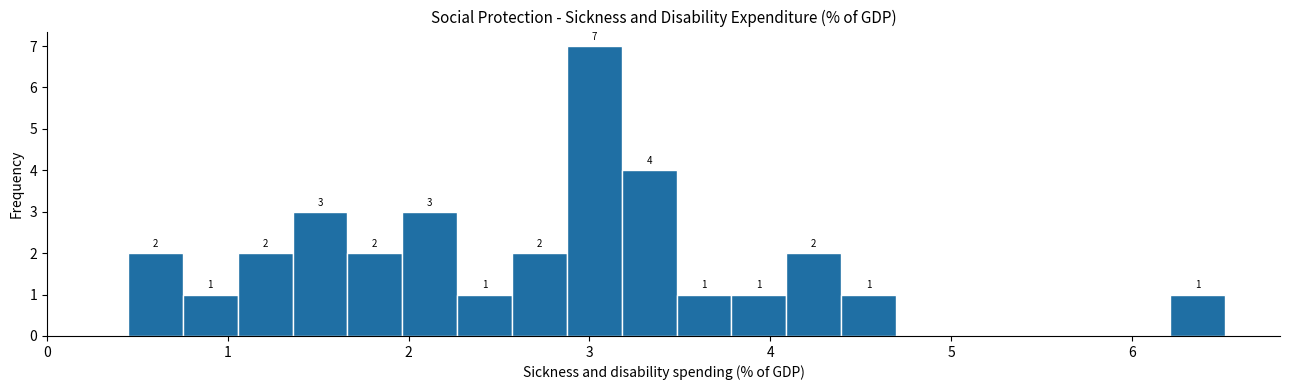

Read against the x-axis, roughly where is the centre of the tallest bar?

3.0